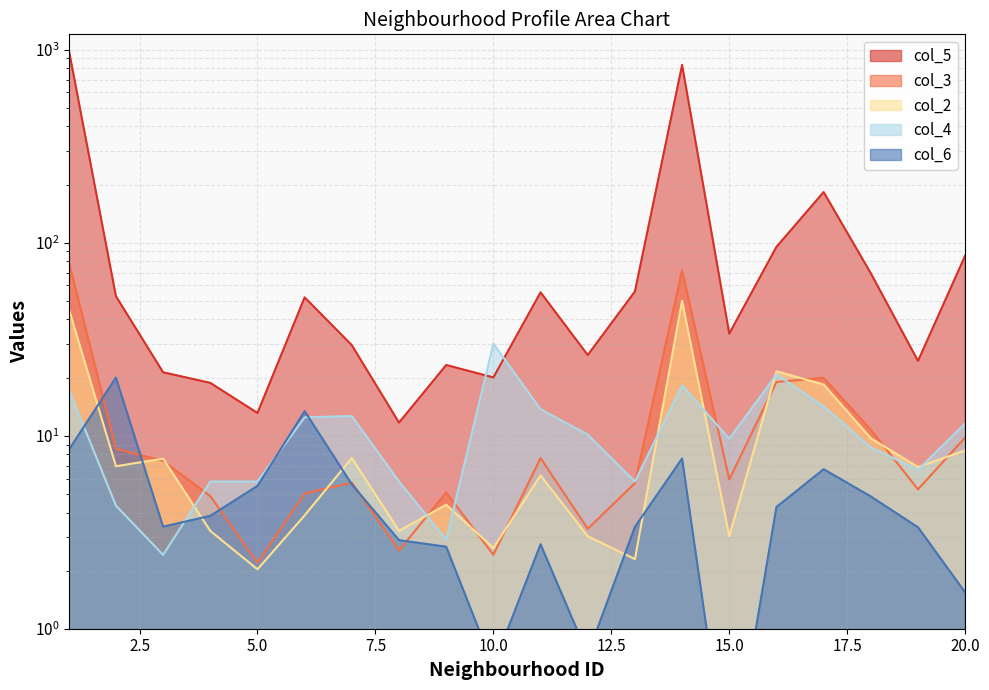

Rank the series by their maximum value, from lowest to highest.

col_6, col_4, col_2, col_3, col_5